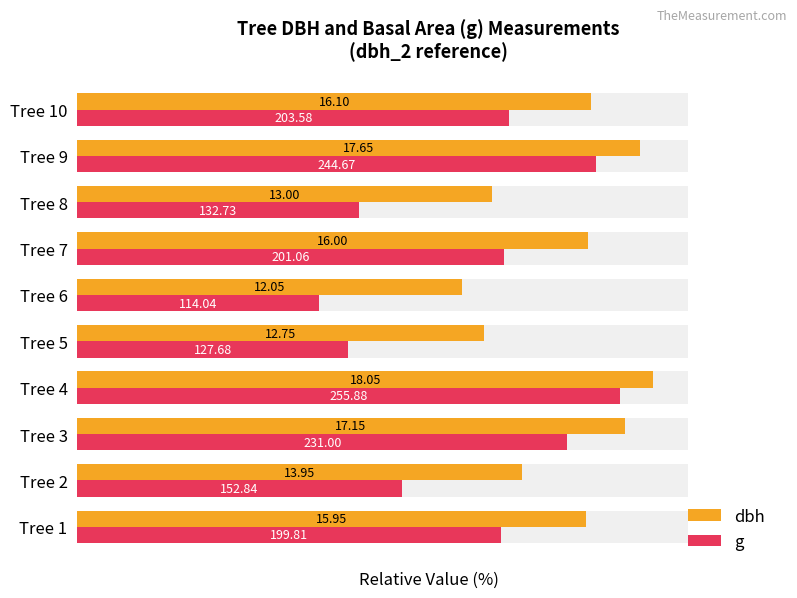

Rank the categories by dbh value from highest to lowest.

Tree 4, Tree 9, Tree 3, Tree 10, Tree 7, Tree 1, Tree 2, Tree 8, Tree 5, Tree 6